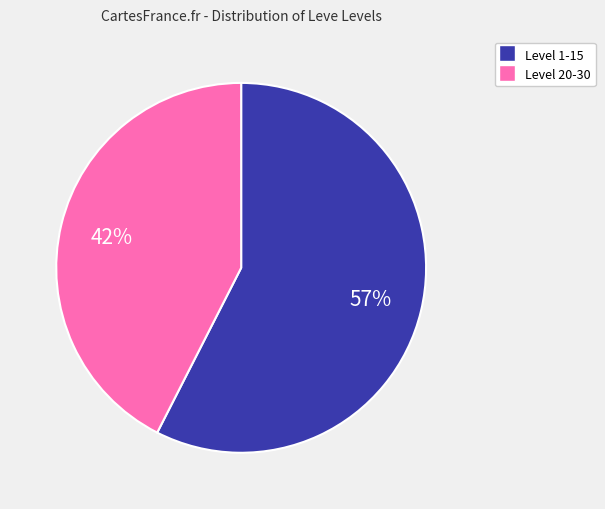

Does any single category account for the majority?

Yes